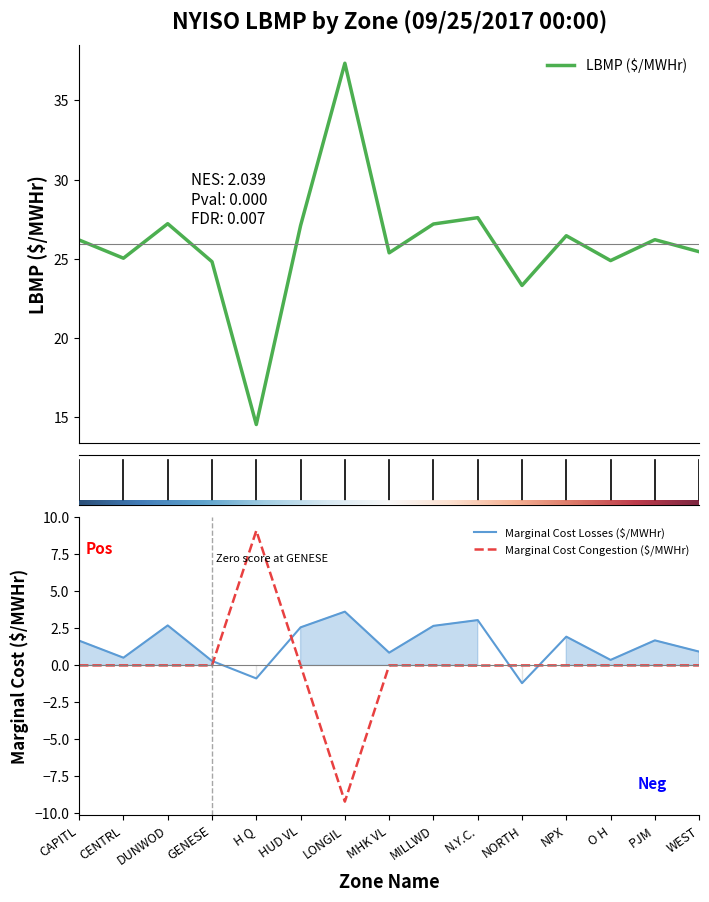

Which label corresponds to the smallest value in the chart?

LONGIL